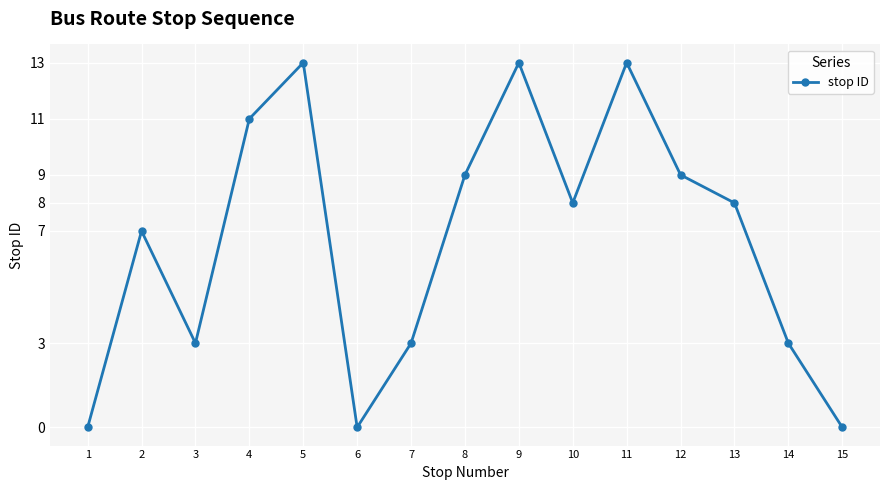

Reading left to right, list all the values displayed in this chart.

0	7	3	11	13	0	3	9	13	8	13	9	8	3	0